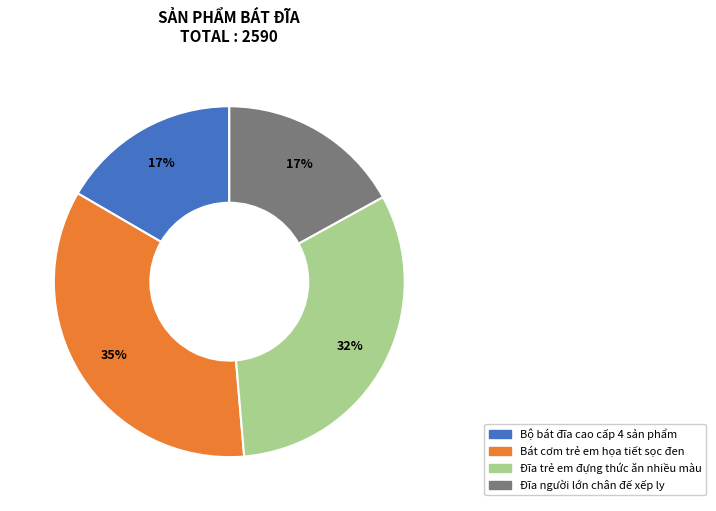

To the nearest percent, what portion does Bộ bát đĩa cao cấp 4 sản phẩm represent?

17%